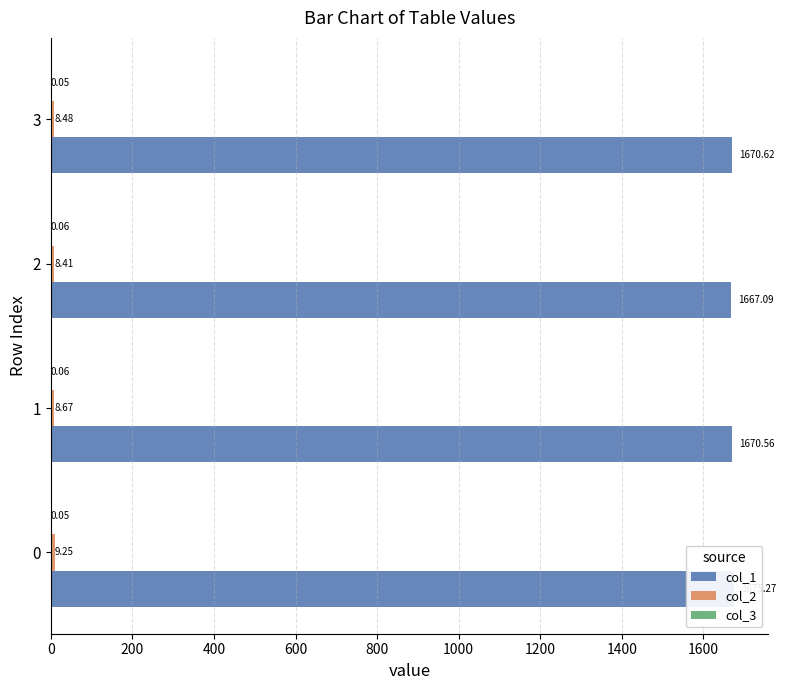

What is the sum of the col_2 values at 1 and 0?

17.9